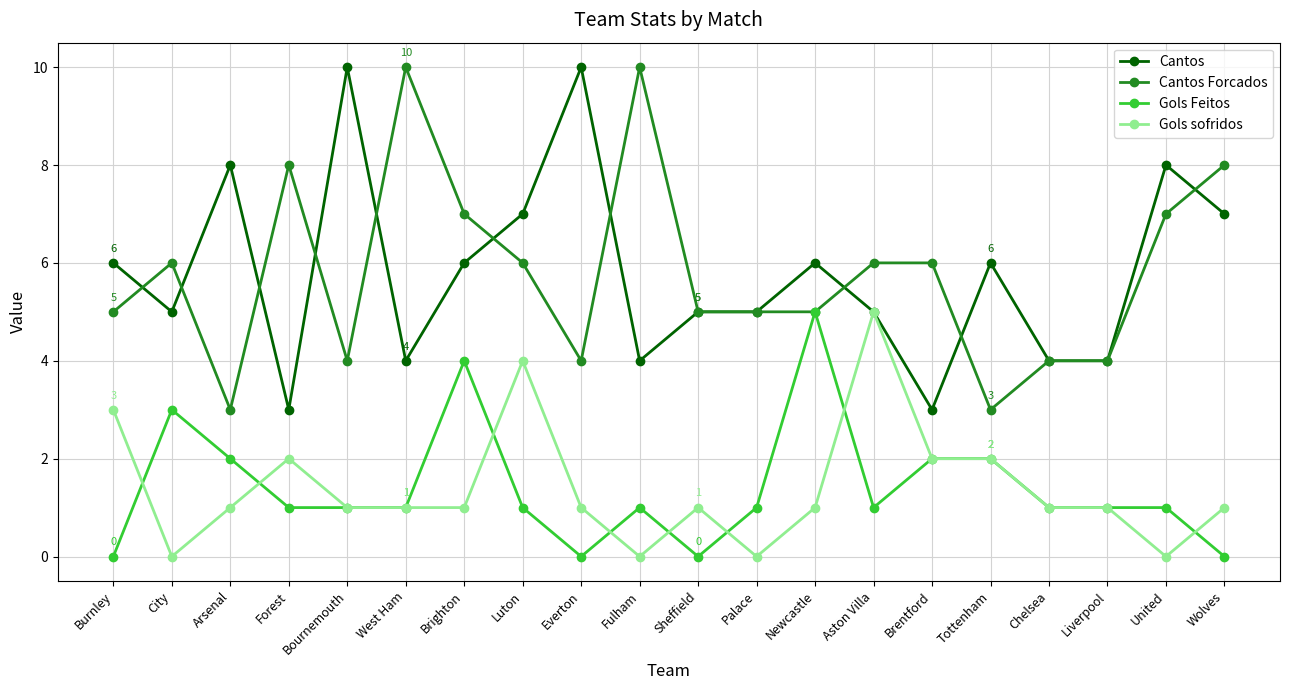

True or false: Gols Feitos has a value of 0 at Sheffield.

True